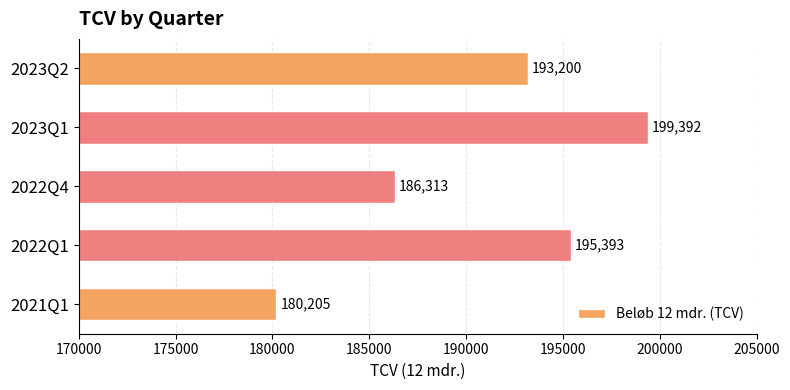

Is it true that the value at 2022Q1 is 195393.1?

True